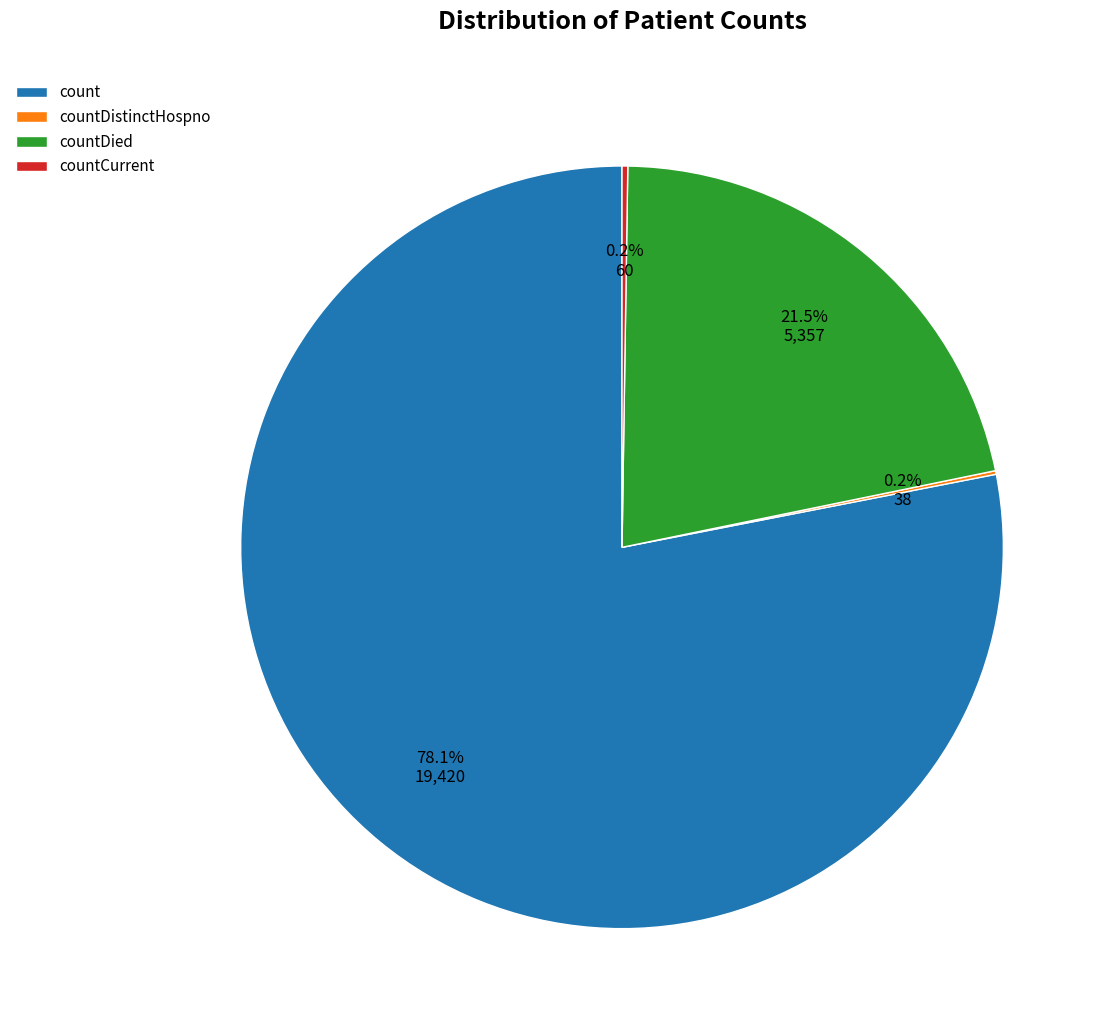

What is the largest slice in the pie chart?

count